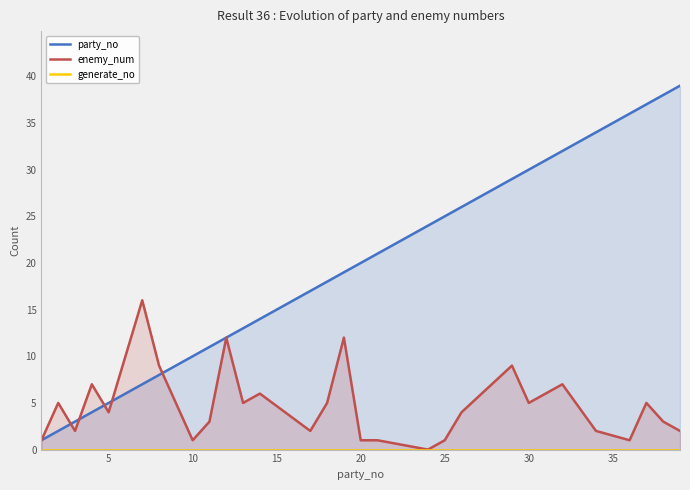

Reading left to right, list all the values displayed in this chart.

party_no: 1	2	3	4	5	7	8	10	11	12	13	14	17	18	19	20	21	24	25	26	29	30	32	34	36	37	38	39
enemy_num: 1	5	2	7	4	16	9	1	3	12	5	6	2	5	12	1	1	0	1	4	9	5	7	2	1	5	3	2
generate_no: 0	0	0	0	0	0	0	0	0	0	0	0	0	0	0	0	0	0	0	0	0	0	0	0	0	0	0	0